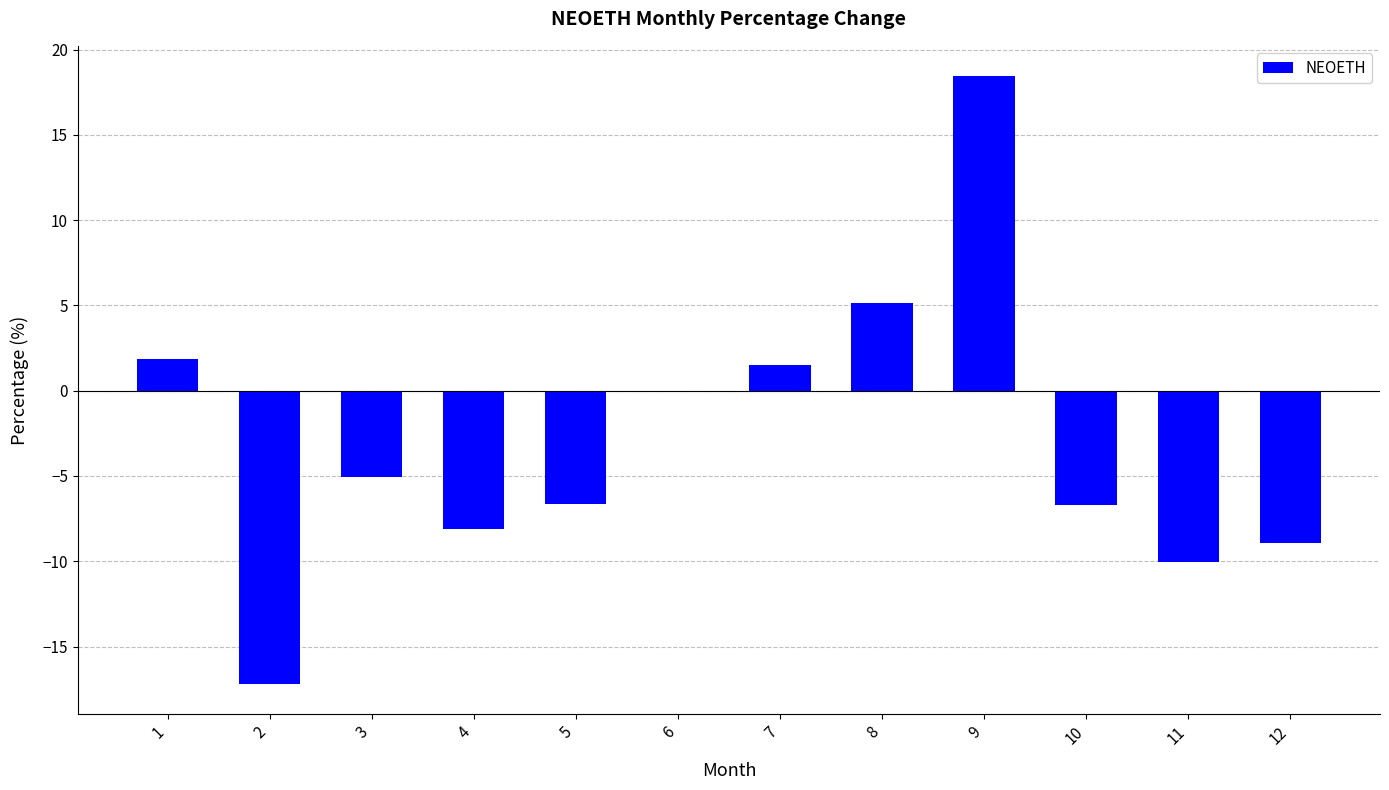

Read the value at 12.

-8.9